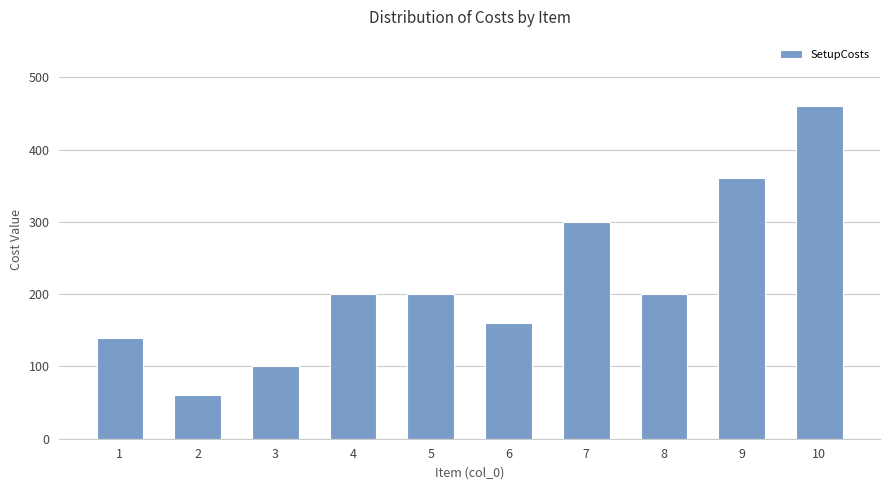

What is the greatest value displayed?

460